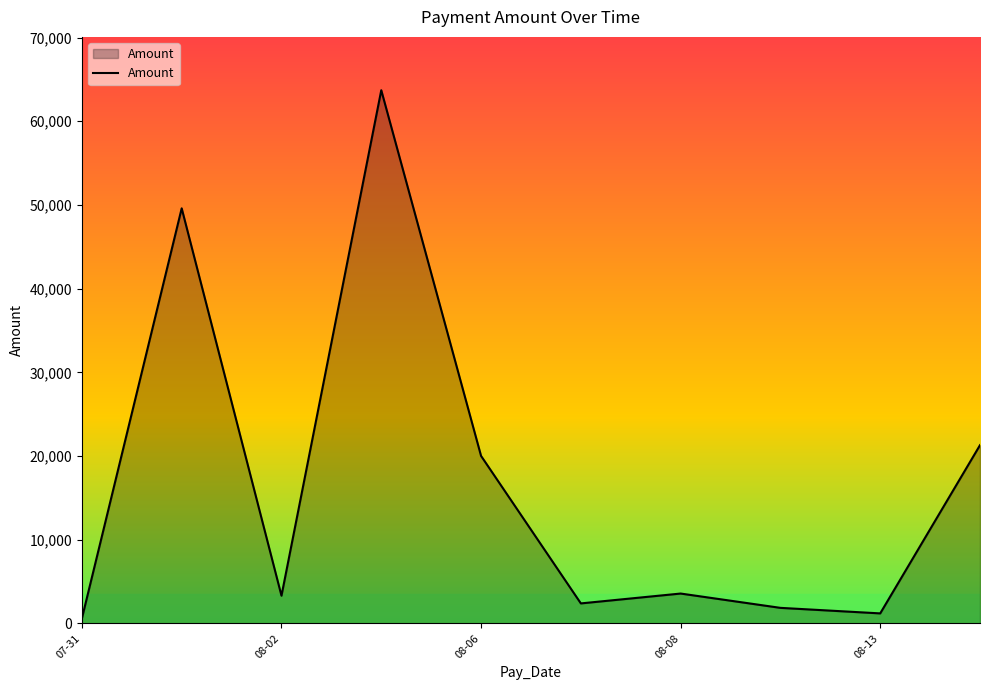

What is the greatest value displayed?

63707.7